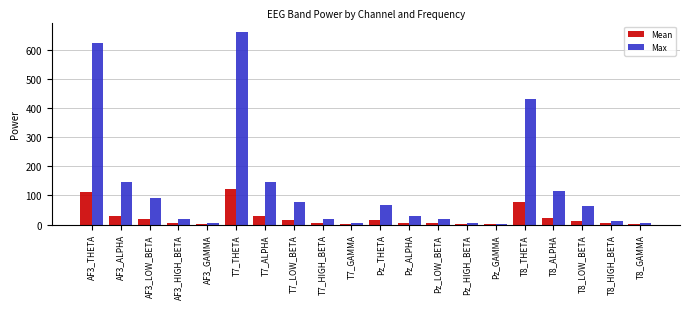

Which series has the widest spread of values?

Max